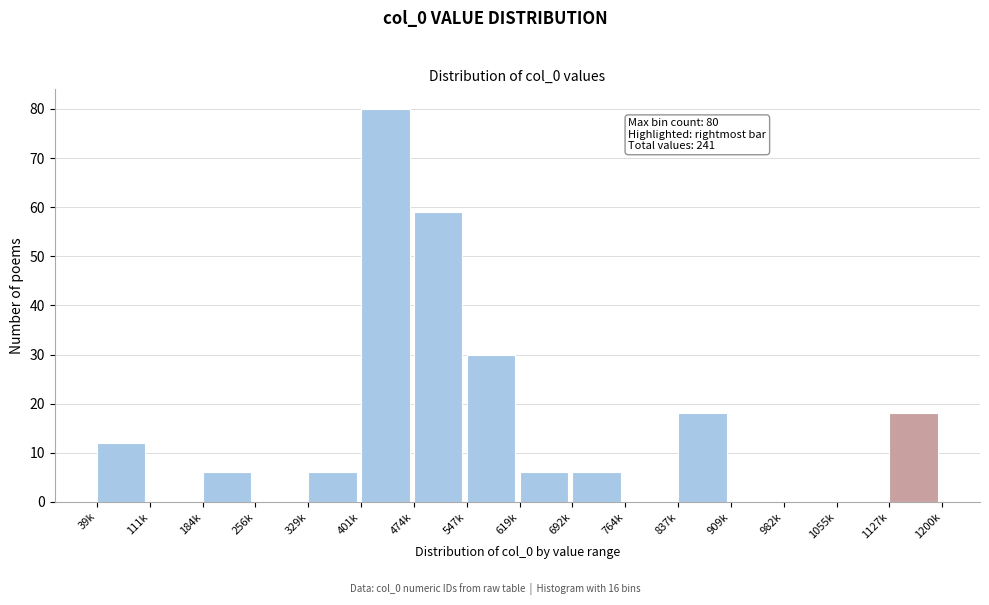

Reading left to right, extract all data points from this chart.

39k=12	111k=0	184k=6	256k=0	329k=6	401k=80	474k=59	547k=30	619k=6	692k=6	764k=0	837k=18	909k=0	982k=0	1055k=0	1127k=18